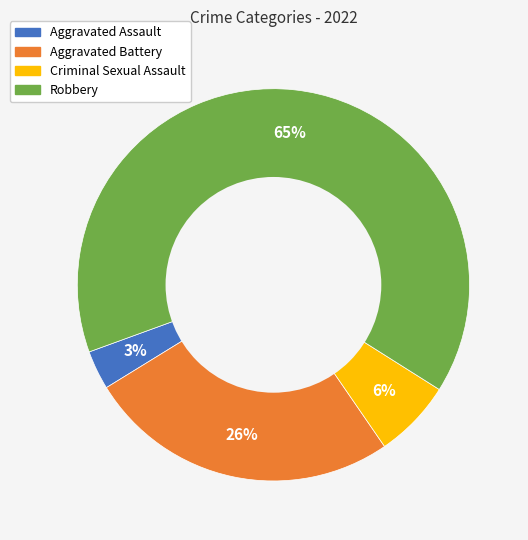

Which slice is the smallest?

Aggravated Assault